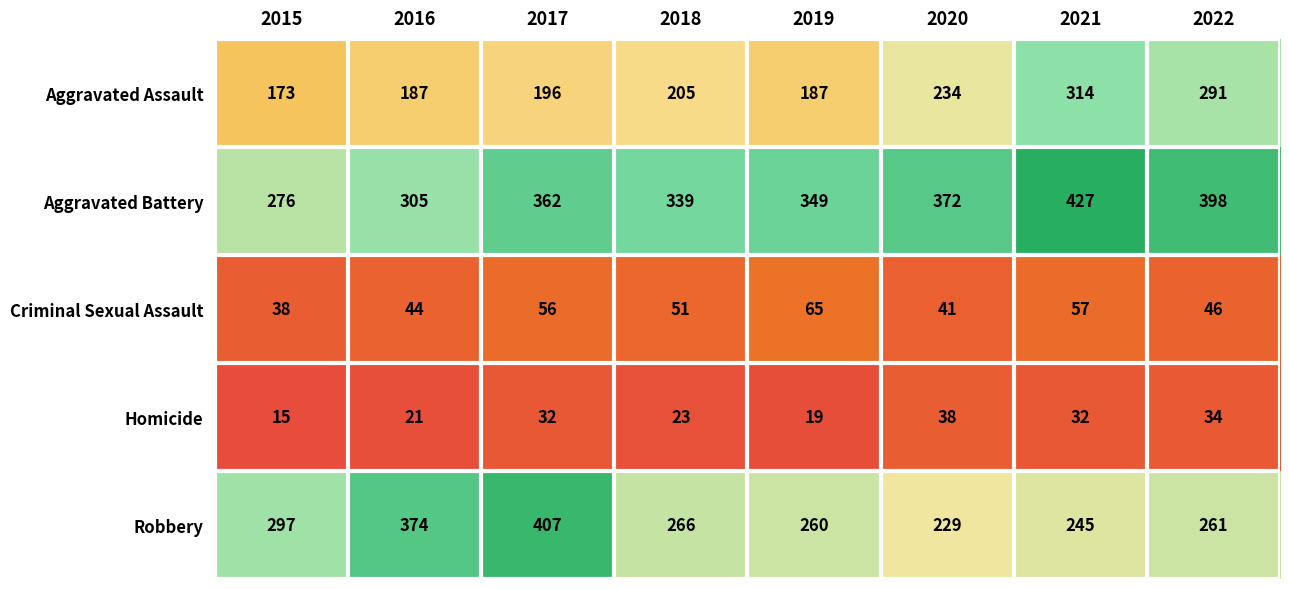

Rank the series by their maximum value, from lowest to highest.

Homicide, Criminal Sexual Assault, Aggravated Assault, Robbery, Aggravated Battery